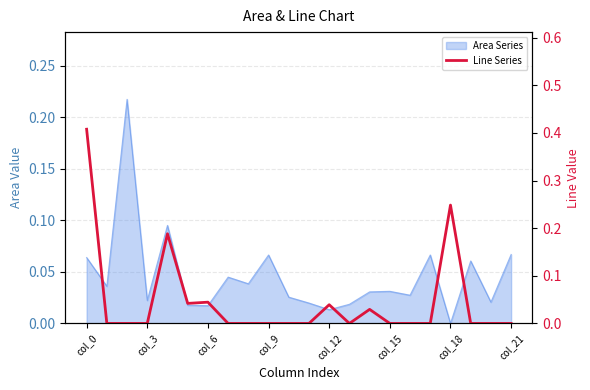

Does the chart display data point markers on the line(s)?

No